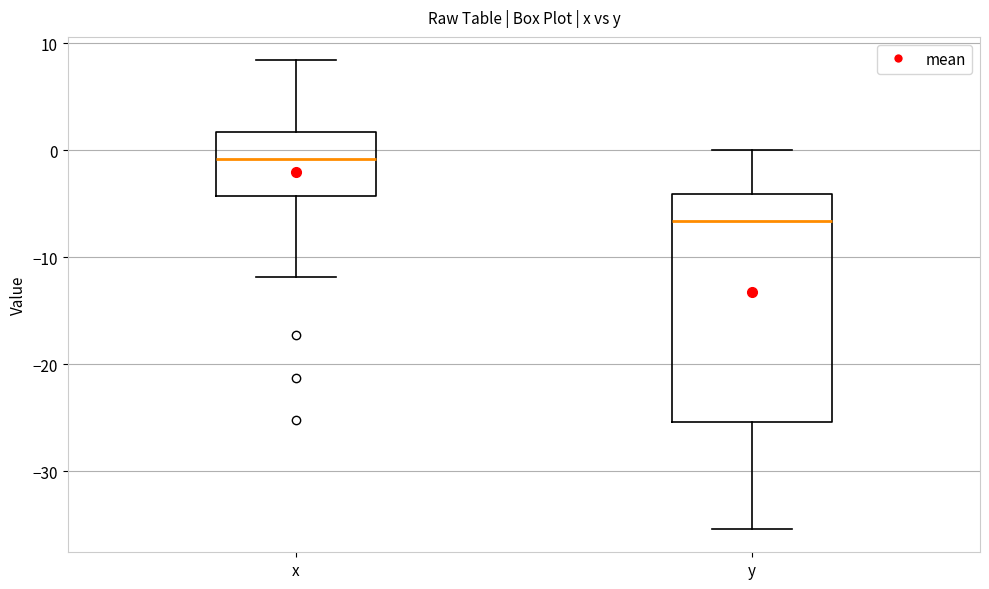

Where does the lower whisker of the box for x end on the y-axis? The values are not printed on the chart, so give them approximately, as read against the axis.

-12